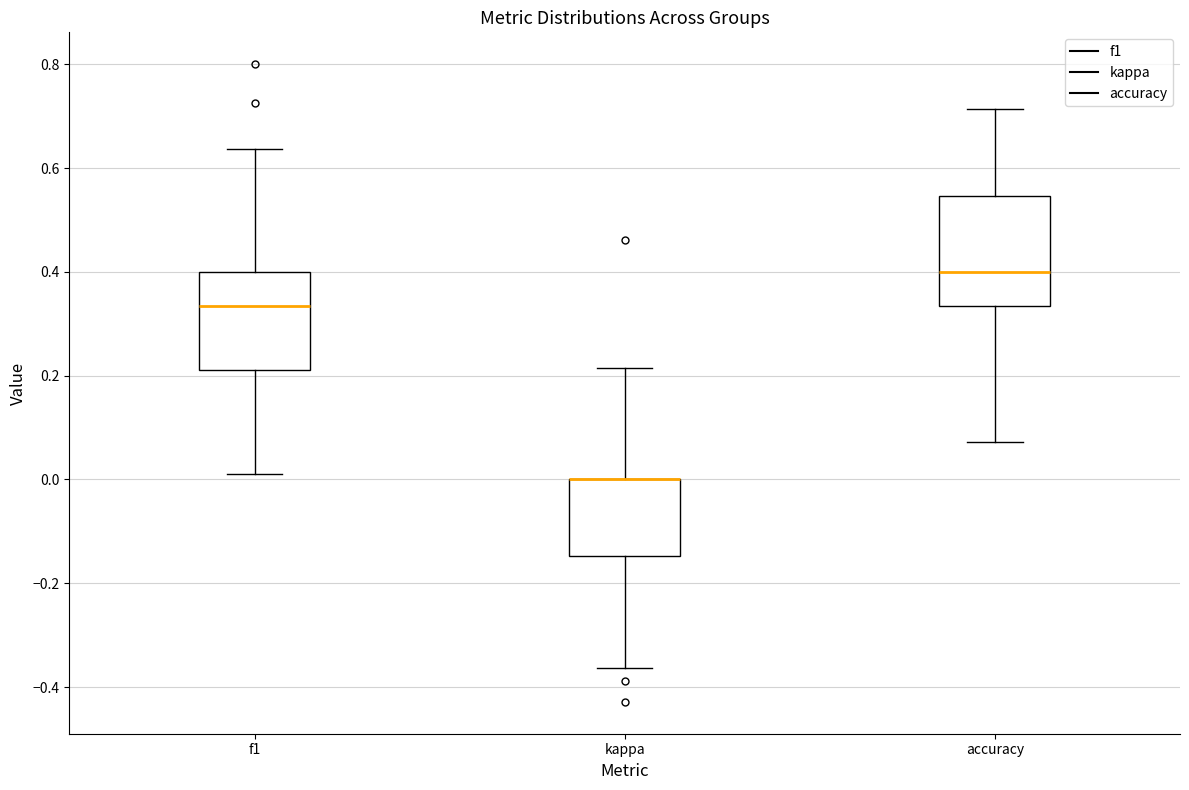

Reading left to right, transcribe this box plot: for each box, give where its median line is, the range the box spans, and where its two whiskers end, as read against the y-axis. The values are not printed on the chart, so give them approximately, as read against the axis.

f1: median 0.34, box 0.22 to 0.40, whiskers 0.00 to 0.64
kappa: median 0.00 (drawn on the box's upper edge), box -0.14 to 0.00, whiskers -0.36 to 0.22
accuracy: median 0.40, box 0.34 to 0.54, whiskers 0.08 to 0.72